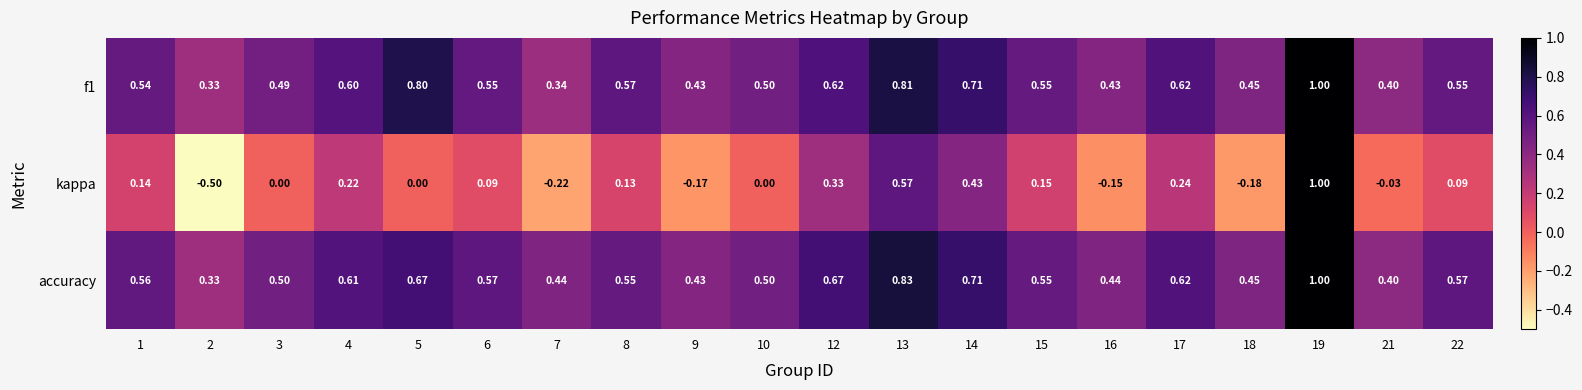

Which series has the largest total across all categories?

accuracy